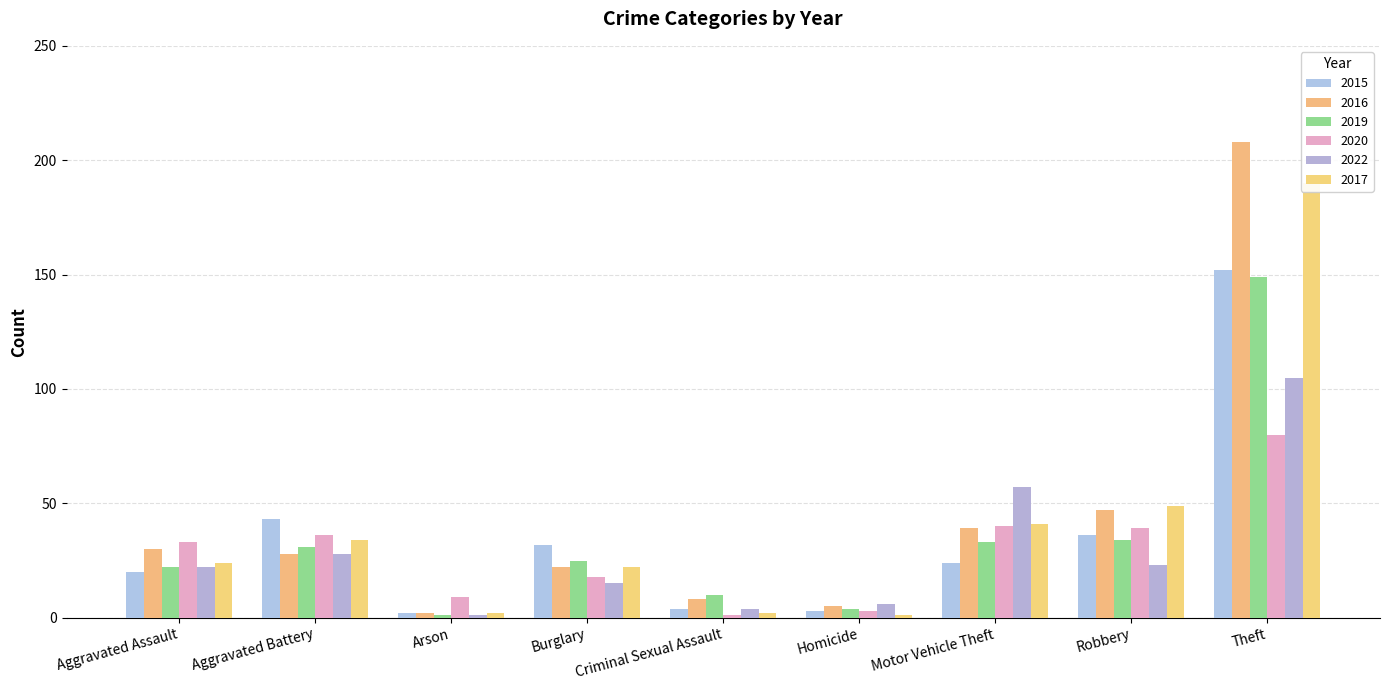

Reading right to left, list all the values displayed in this chart.

2015: Total=316	Theft=152	Robbery=36	Motor Vehicle Theft=24	Homicide=3	Criminal Sexual Assault=4	Burglary=32	Arson=2	Aggravated Battery=43	Aggravated Assault=20
2016: Total=389	Theft=208	Robbery=47	Motor Vehicle Theft=39	Homicide=5	Criminal Sexual Assault=8	Burglary=22	Arson=2	Aggravated Battery=28	Aggravated Assault=30
2019: Total=309	Theft=149	Robbery=34	Motor Vehicle Theft=33	Homicide=4	Criminal Sexual Assault=10	Burglary=25	Arson=1	Aggravated Battery=31	Aggravated Assault=22
2020: Total=259	Theft=80	Robbery=39	Motor Vehicle Theft=40	Homicide=3	Criminal Sexual Assault=1	Burglary=18	Arson=9	Aggravated Battery=36	Aggravated Assault=33
2022: Total=261	Theft=105	Robbery=23	Motor Vehicle Theft=57	Homicide=6	Criminal Sexual Assault=4	Burglary=15	Arson=1	Aggravated Battery=28	Aggravated Assault=22
2017: Total=365	Theft=190	Robbery=49	Motor Vehicle Theft=41	Homicide=1	Criminal Sexual Assault=2	Burglary=22	Arson=2	Aggravated Battery=34	Aggravated Assault=24